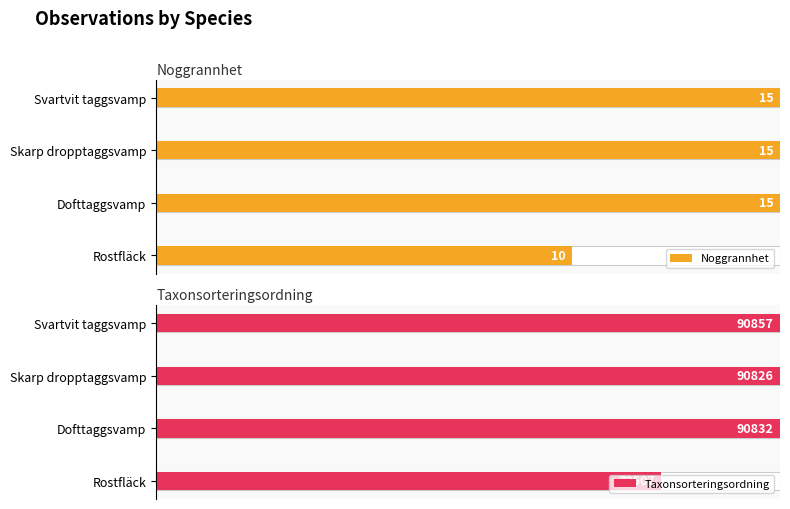

True or false: Noggrannhet has a value of 25.7 at Rostfläck.

False